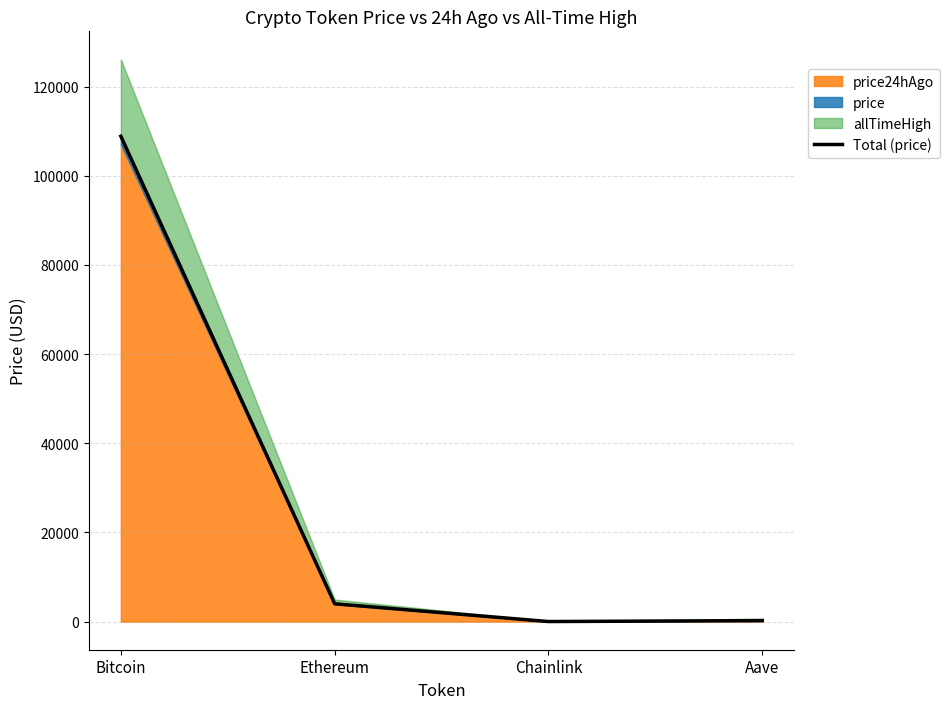

Does the chart have visible grid lines?

Yes